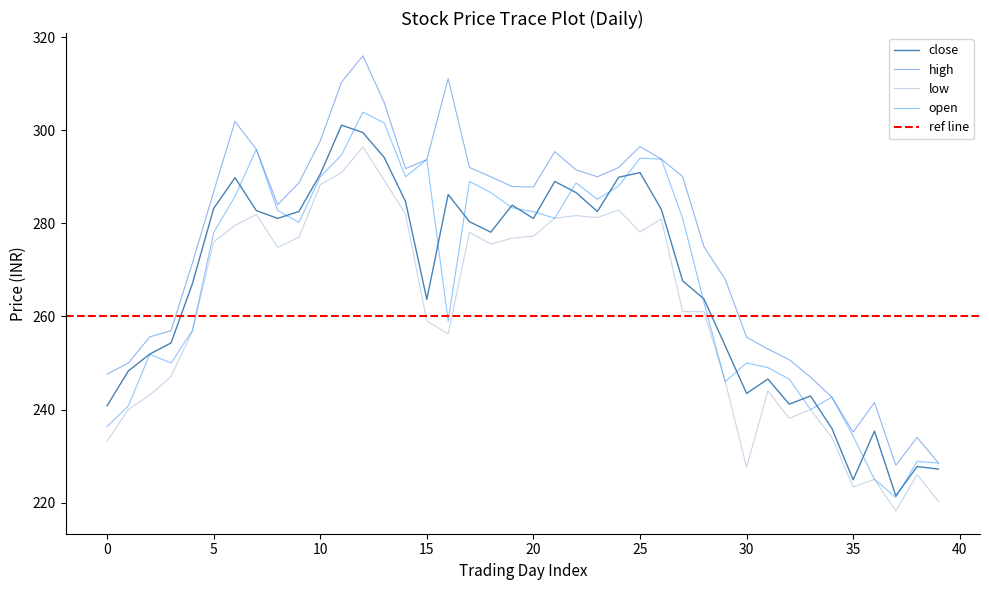

What value does the open series have at 14?

290.0